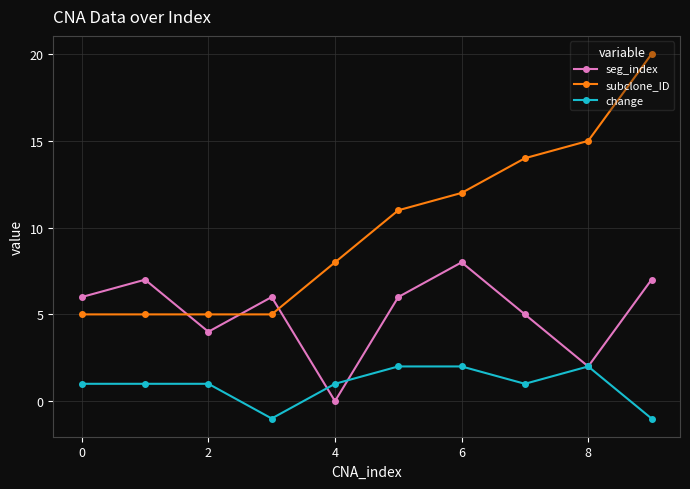

Which series has the largest total across all categories?

subclone_ID